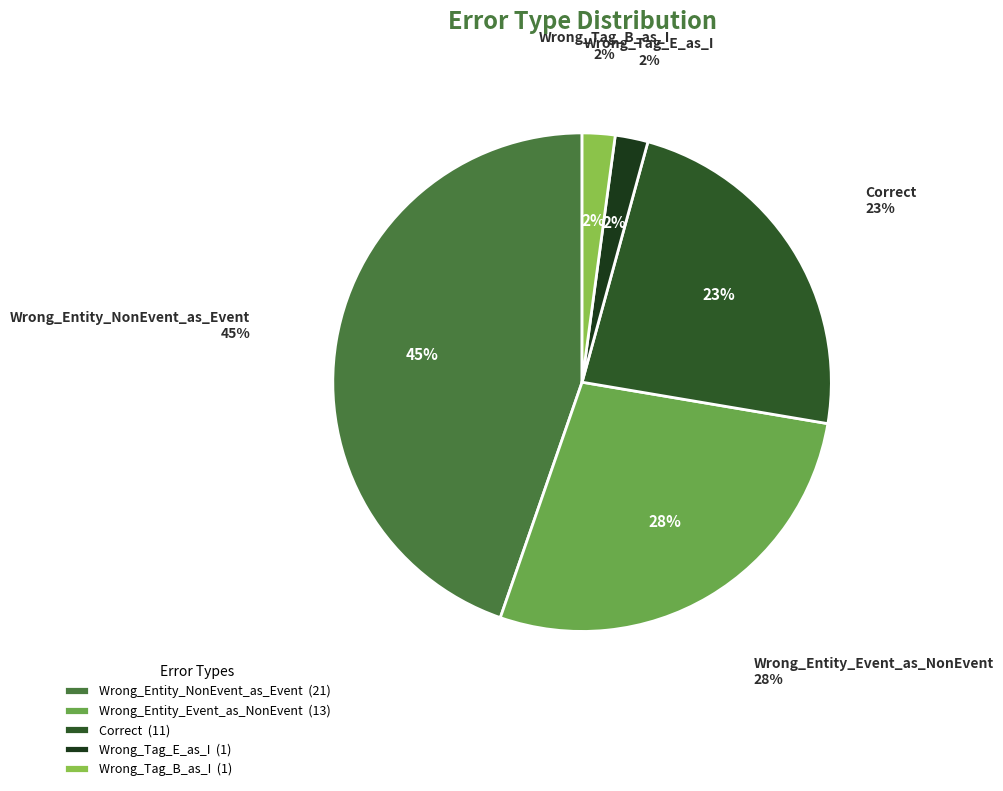

How much of the chart is everything except Wrong_Tag_E_as_I?

97.9%